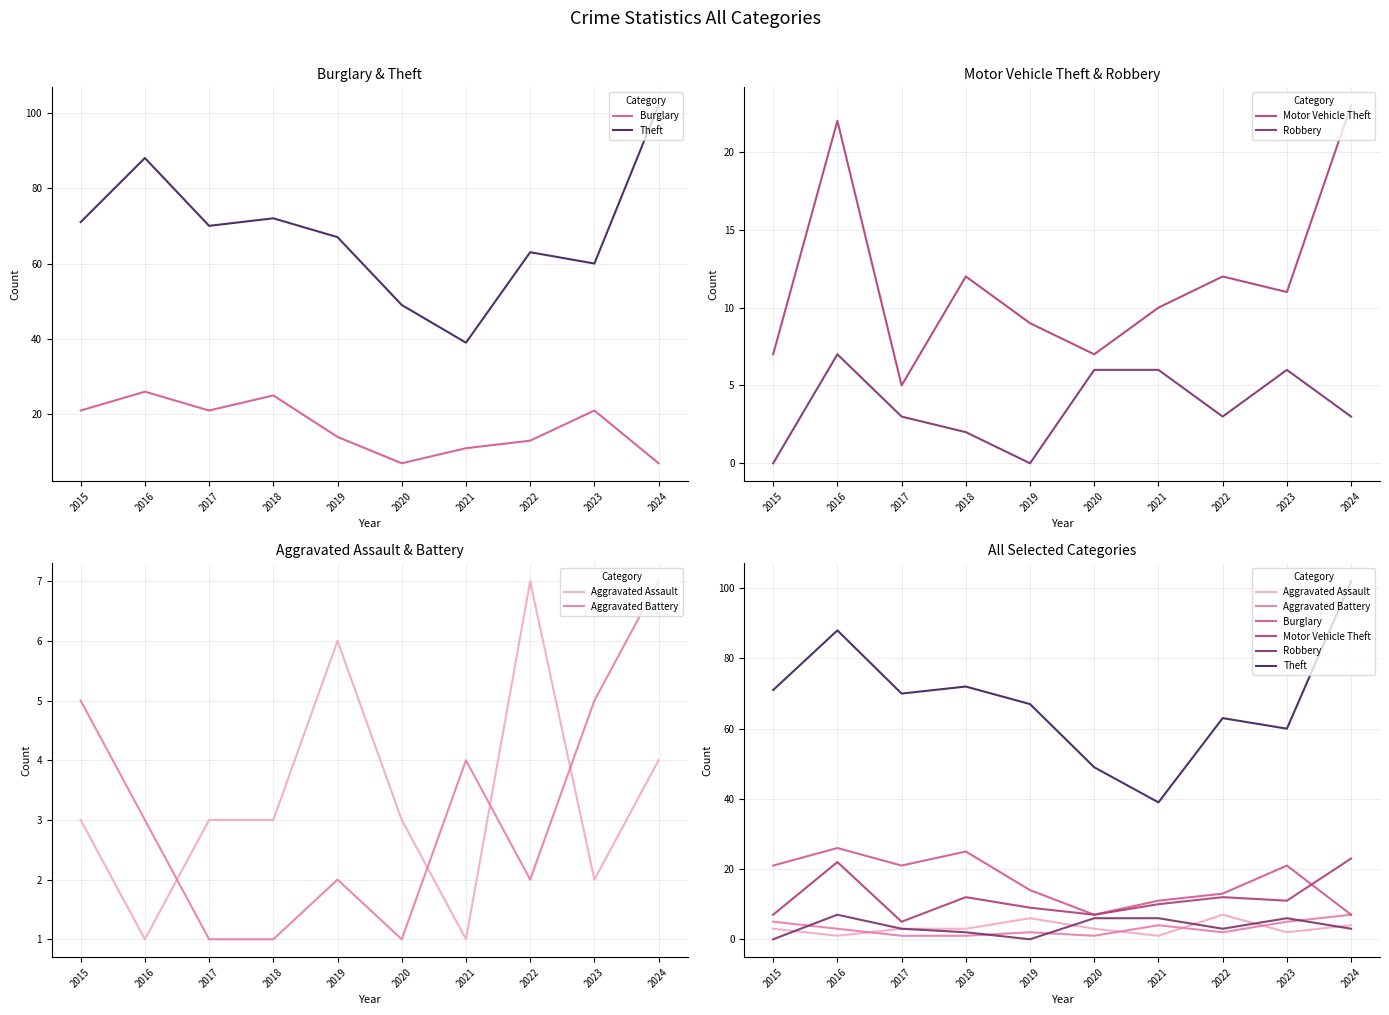

What is the maximum value for Aggravated Assault?

7